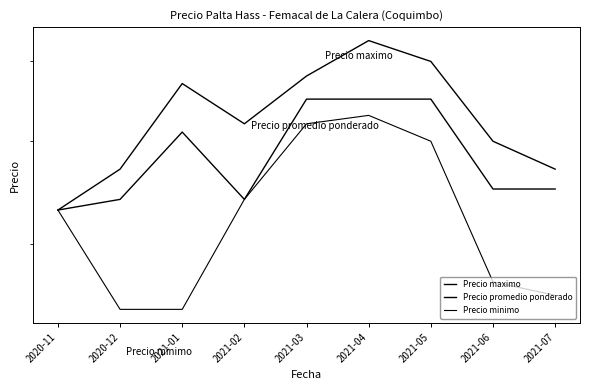

Reading left to right, what are all the values shown in this chart?

Precio maximo: 3300	3700	4700	4200	4800	5300	5000	4000	3700
Precio promedio ponderado: 3300	3400	4104	3400	4500	4500	4500	3500	3500
Precio minimo: 3300	2500	2500	3400	4200	4300	4000	2700	2600